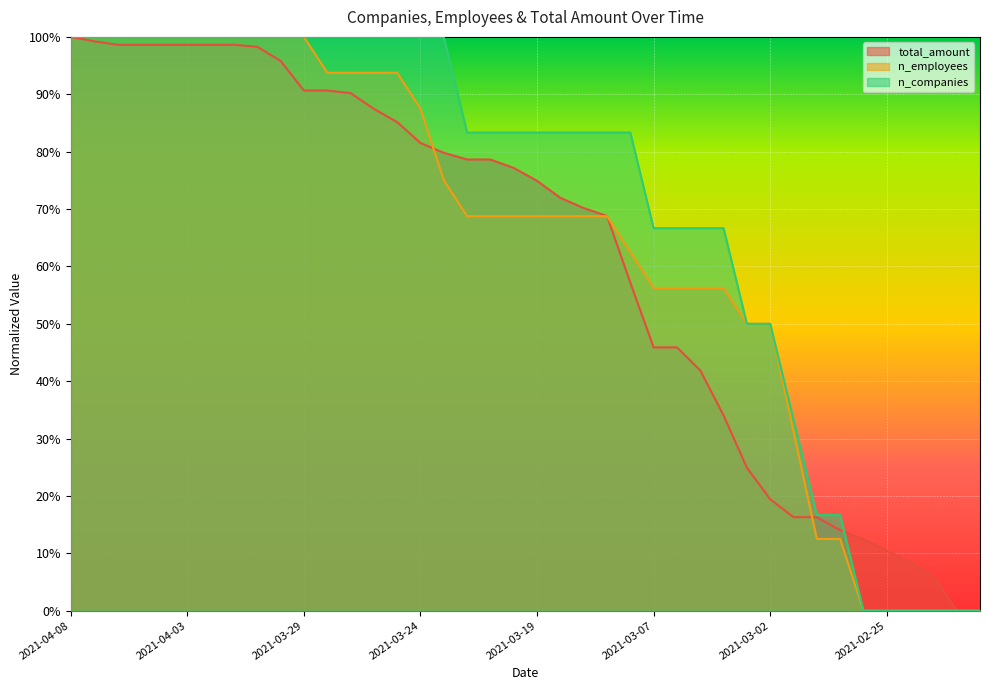

Which series has the largest range (max minus min)?

n_companies